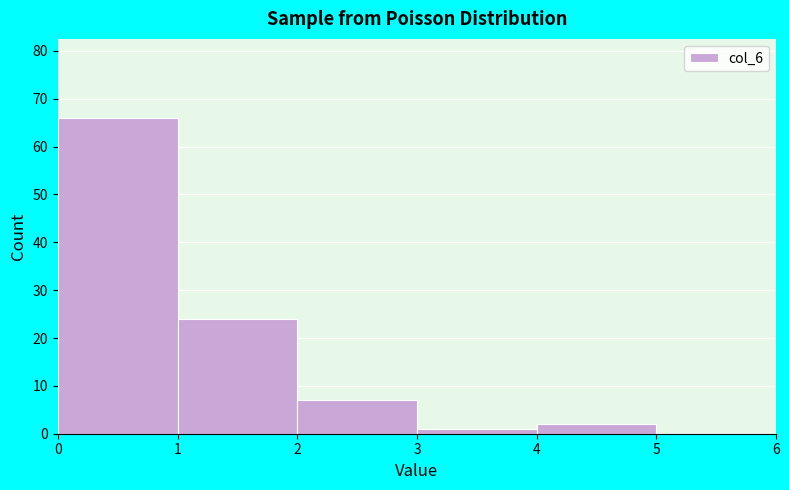

Reading left to right, transcribe this chart: for each bar, give the range it covers on the x-axis and its height. The values are not printed on the chart, so give them approximately, as read against the axis.

0 to 1: 66
1 to 2: 24
2 to 3: 7
3 to 4: 1
4 to 5: 2
5 to 6: 0